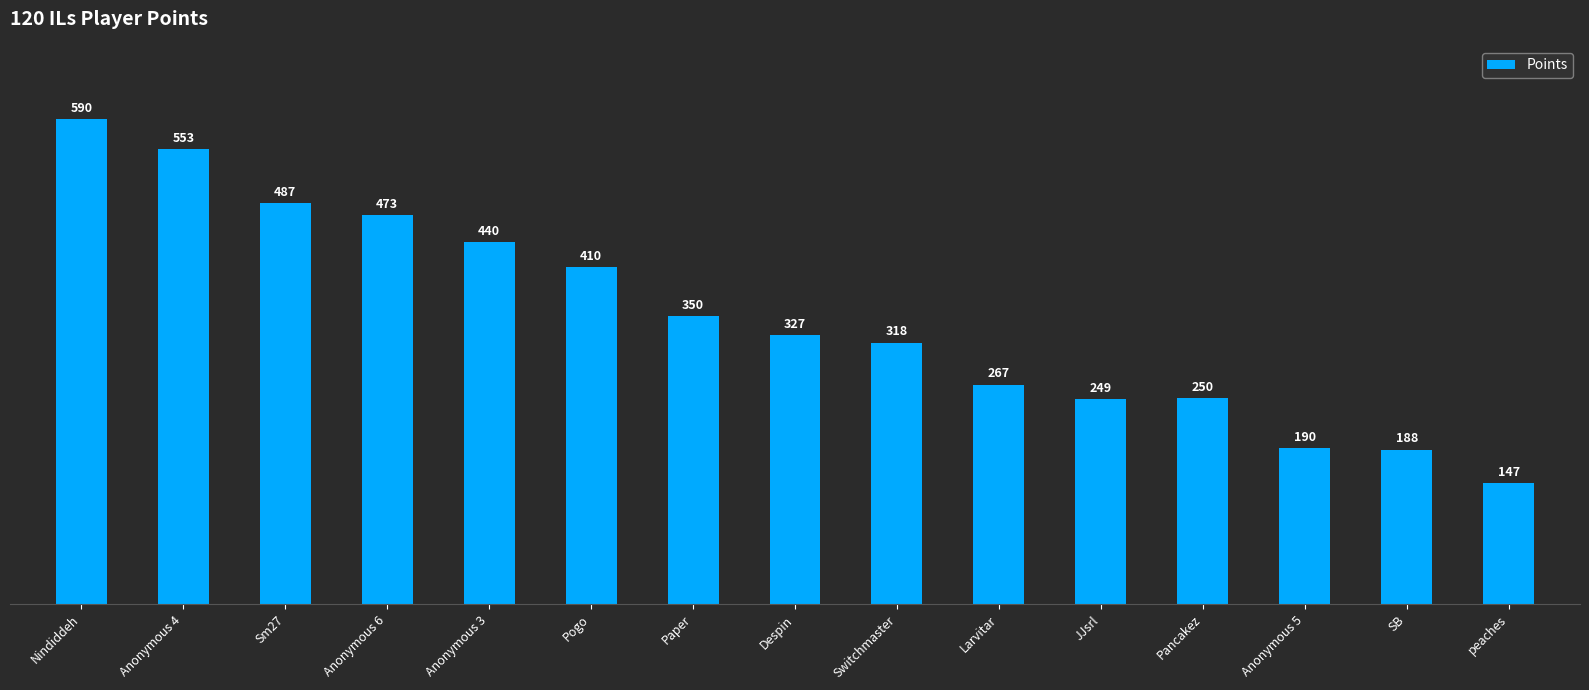

Rank the categories by value from highest to lowest.

Nindiddeh, Anonymous 4, Sm27, Anonymous 6, Anonymous 3, Pogo, Paper, Despin, Switchmaster, Larvitar, Pancakez, JJsrl, Anonymous 5, SB, peaches